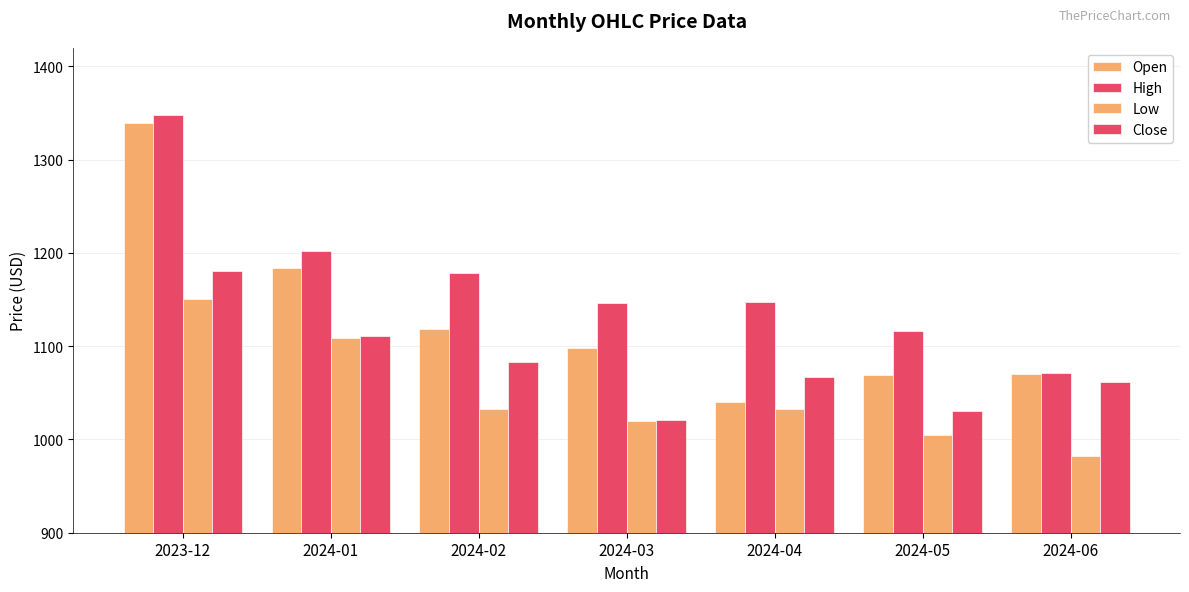

How many bars are there in each group?

4